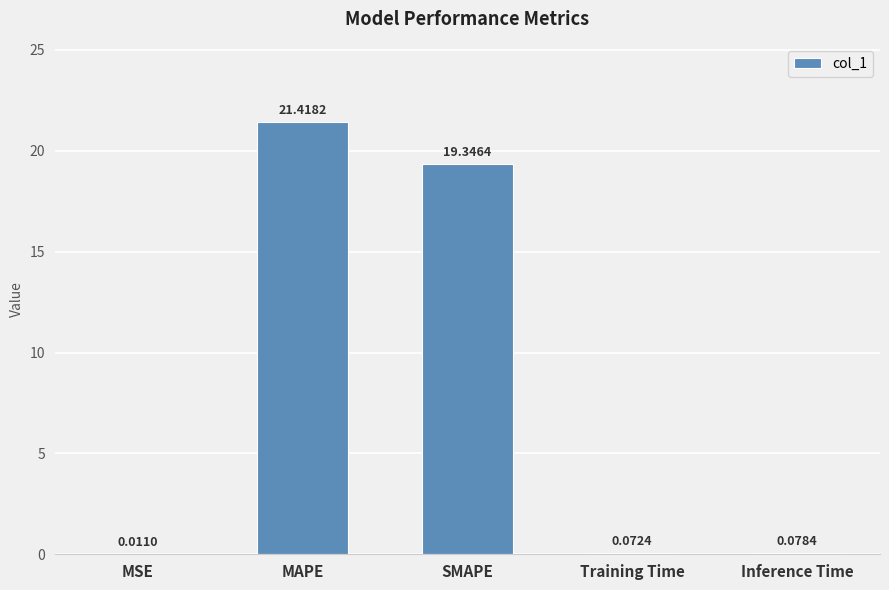

Where is the data nearest to the value 10?

SMAPE